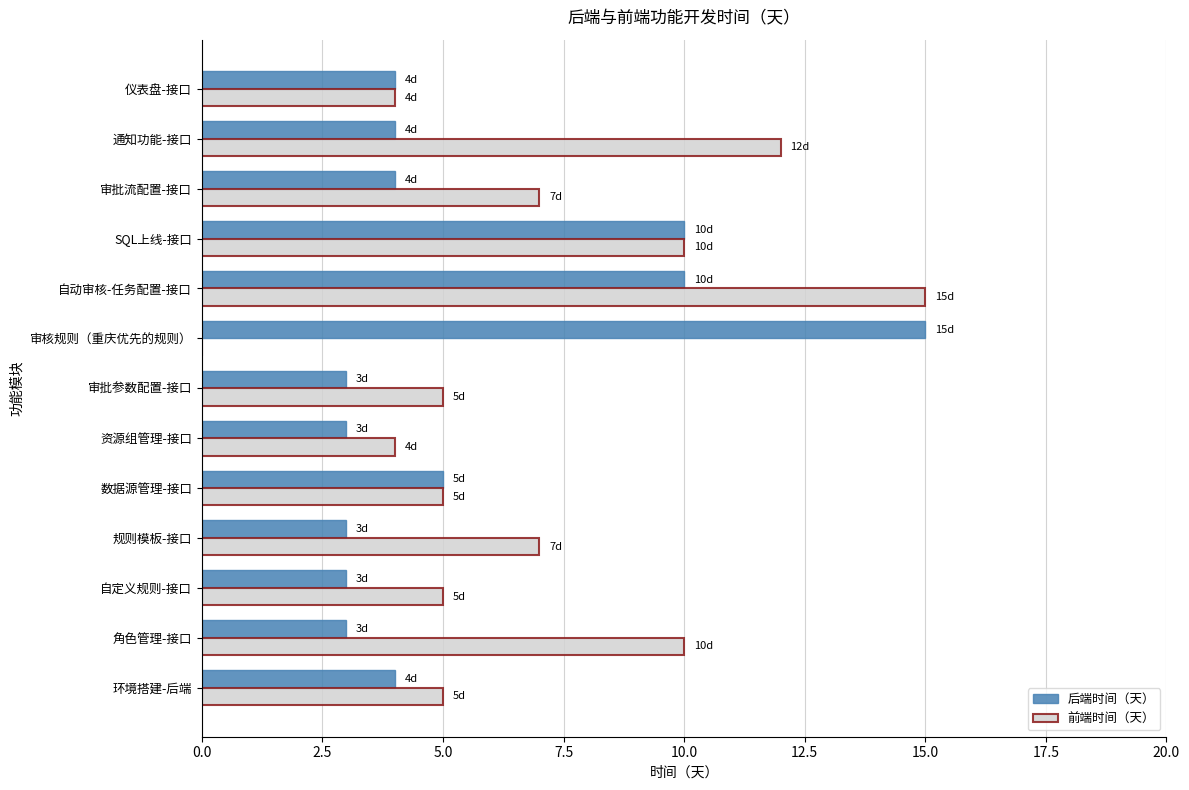

How many categories are shown in the chart?

13